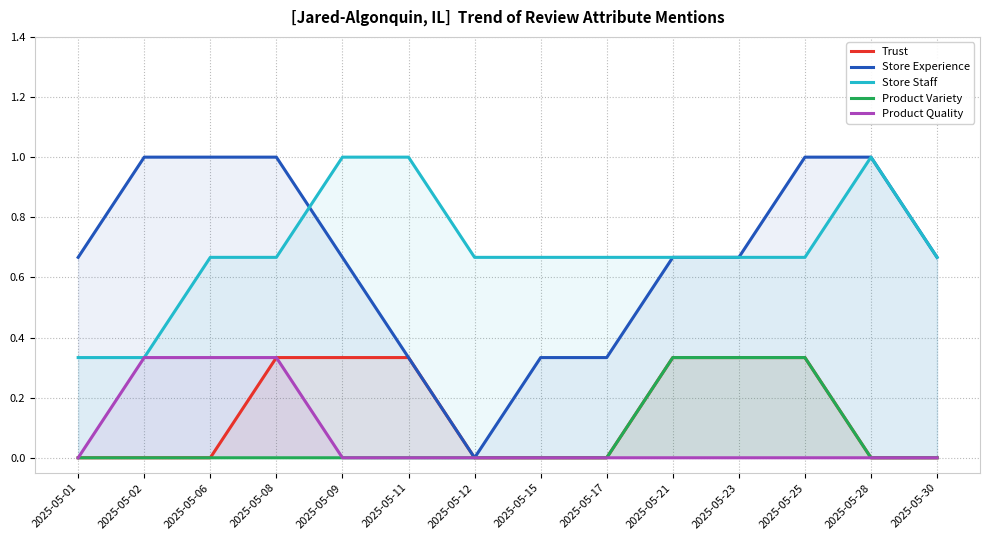

What is the sum of all Product Variety values?

1.0